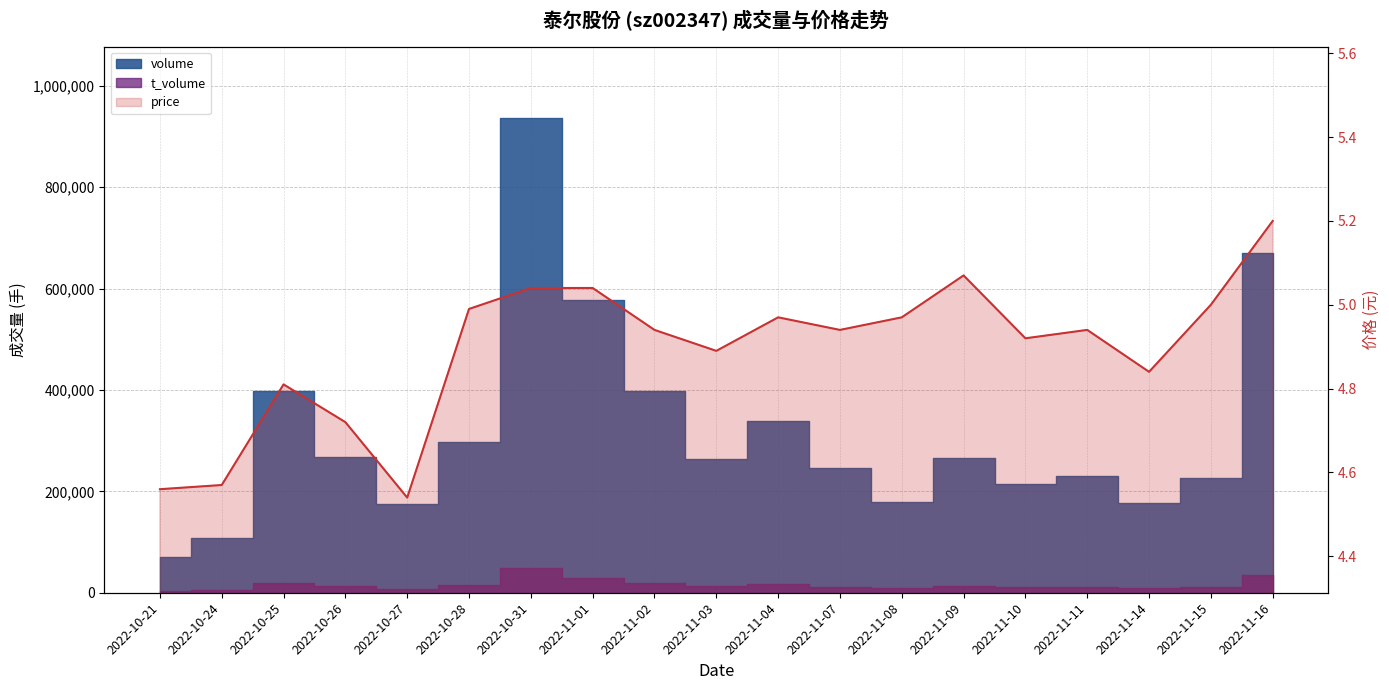

What is the label of the 11th point from the right?

2022-11-02